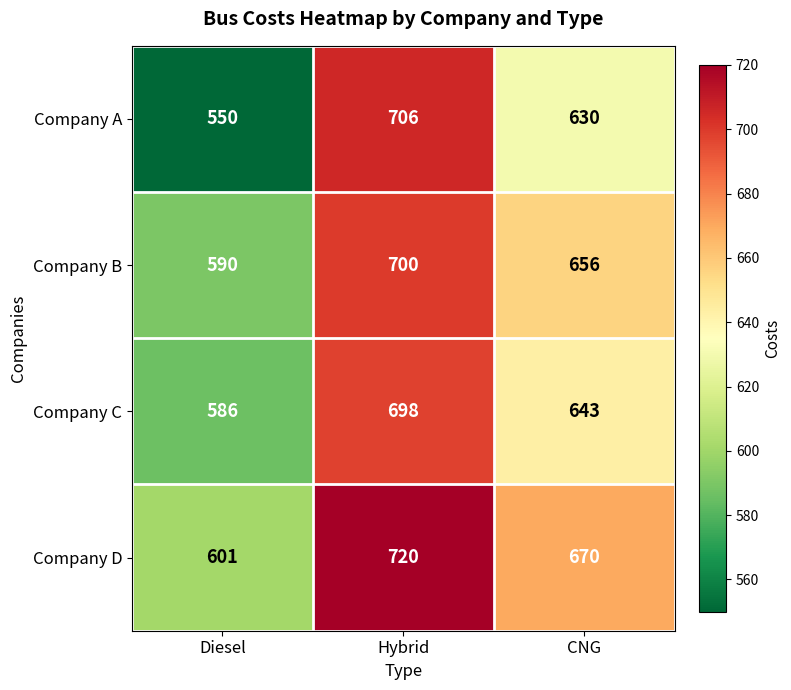

Reading left to right, list all the values displayed in this chart.

Company A: 550	706	630
Company B: 590	700	656
Company C: 586	698	643
Company D: 601	720	670